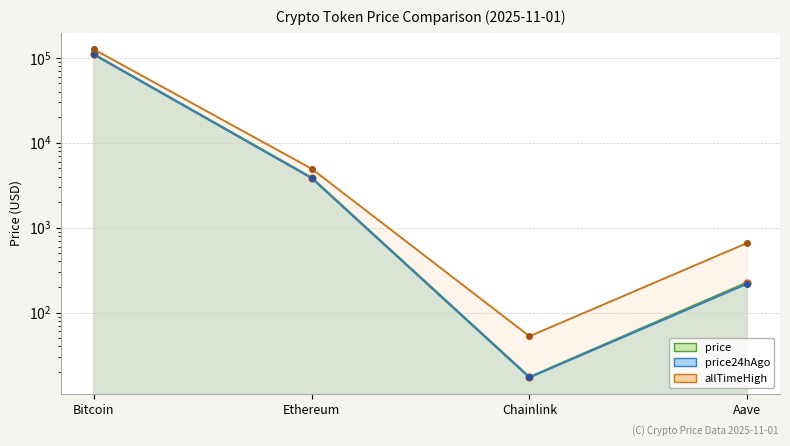

Count the number of categories in the chart.

4